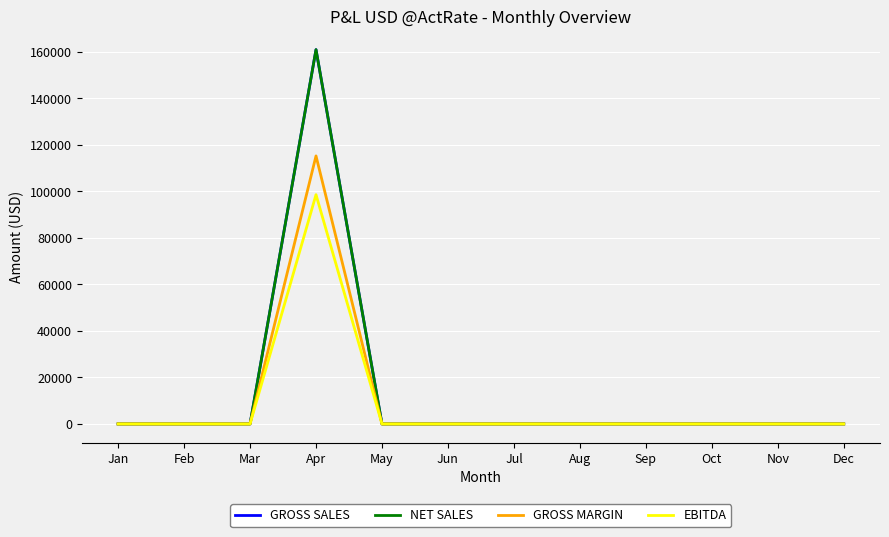

Is this an area chart (filled region under the line)?

No